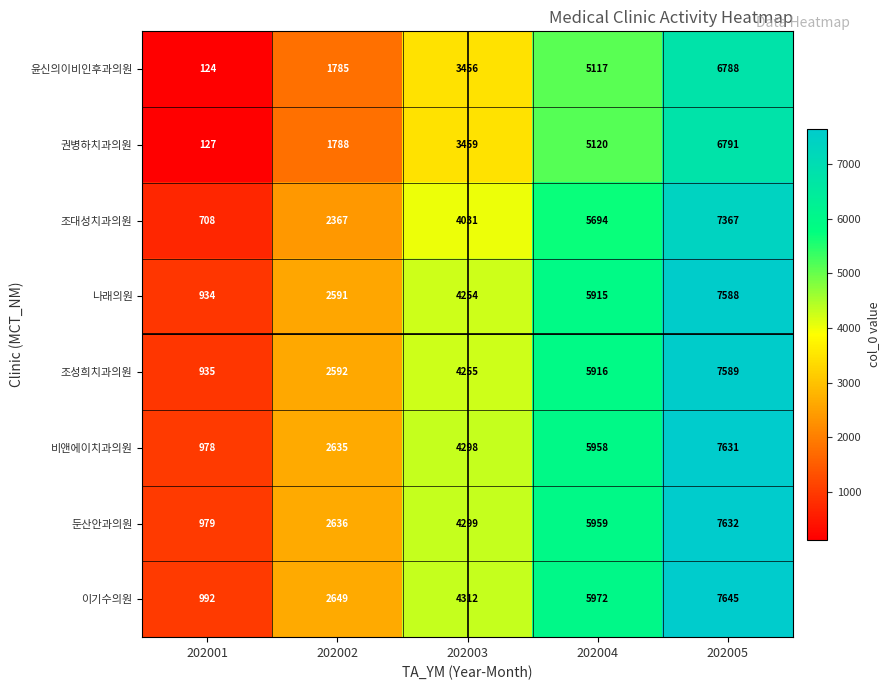

At which category is the sum across all series the highest?

202005